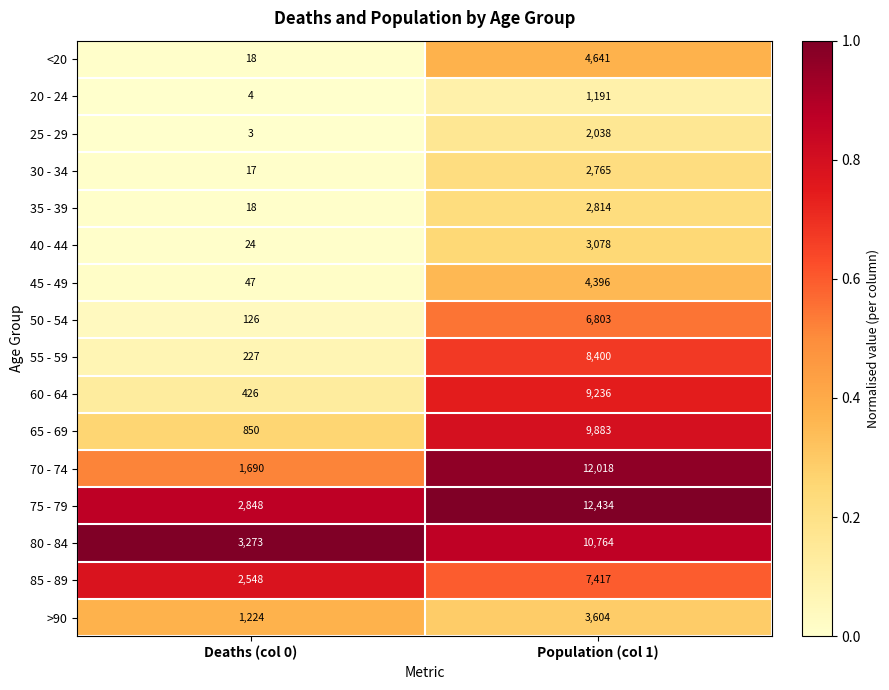

Which series has the widest spread of values?

70 - 74